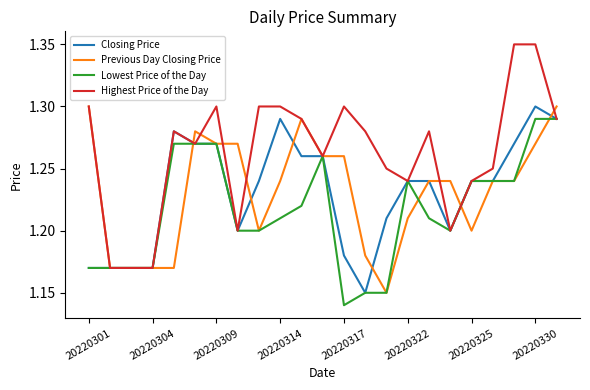

Which series has the largest range (max minus min)?

Highest Price of the Day